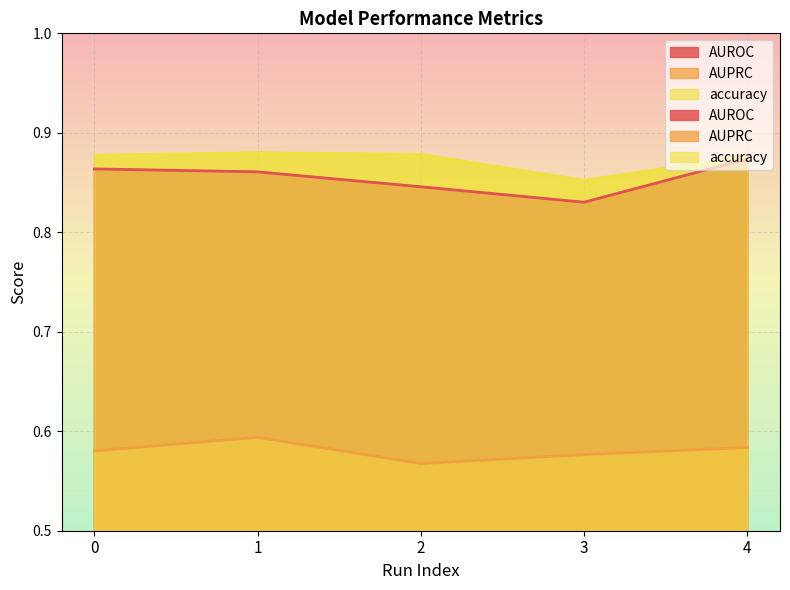

Which label corresponds to the smallest value in the chart?

2